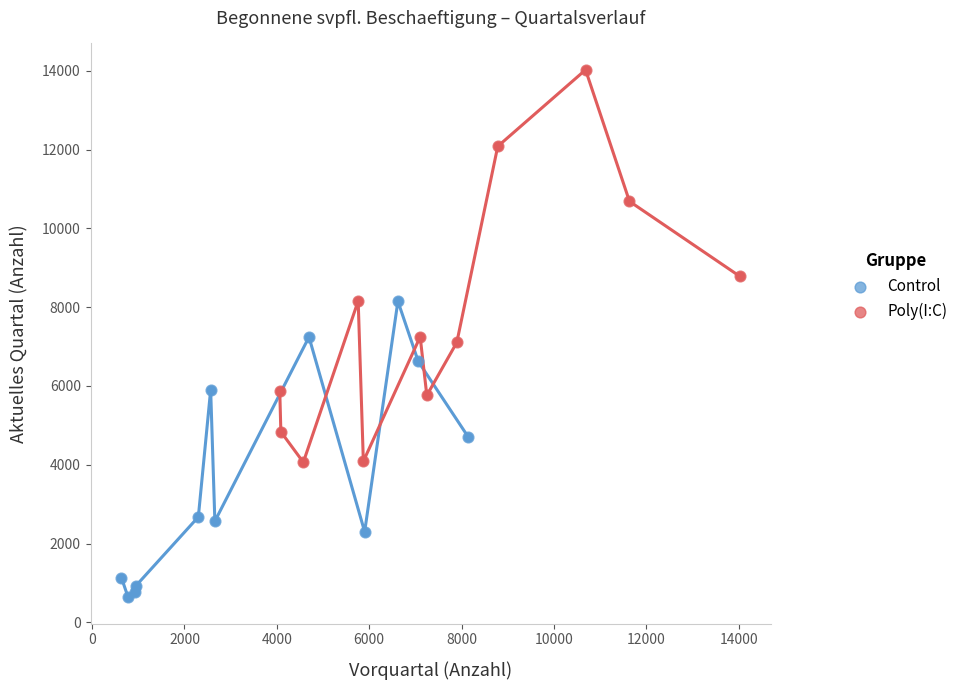

Which series has the largest Y range (max minus min)?

Poly(I:C)